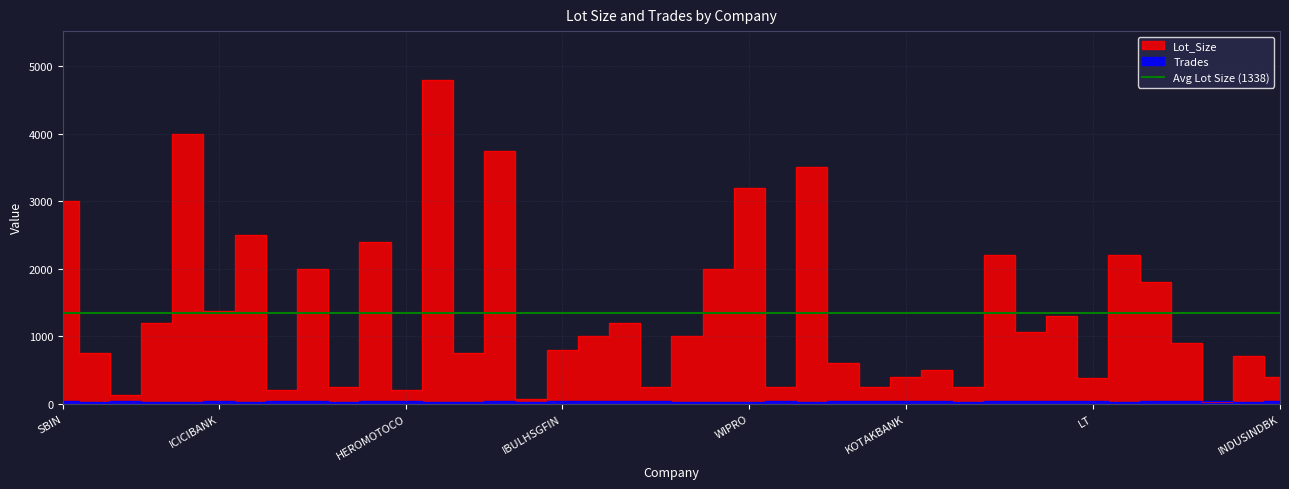

What is the label of the 7th point from the left?

ADANIPORTS